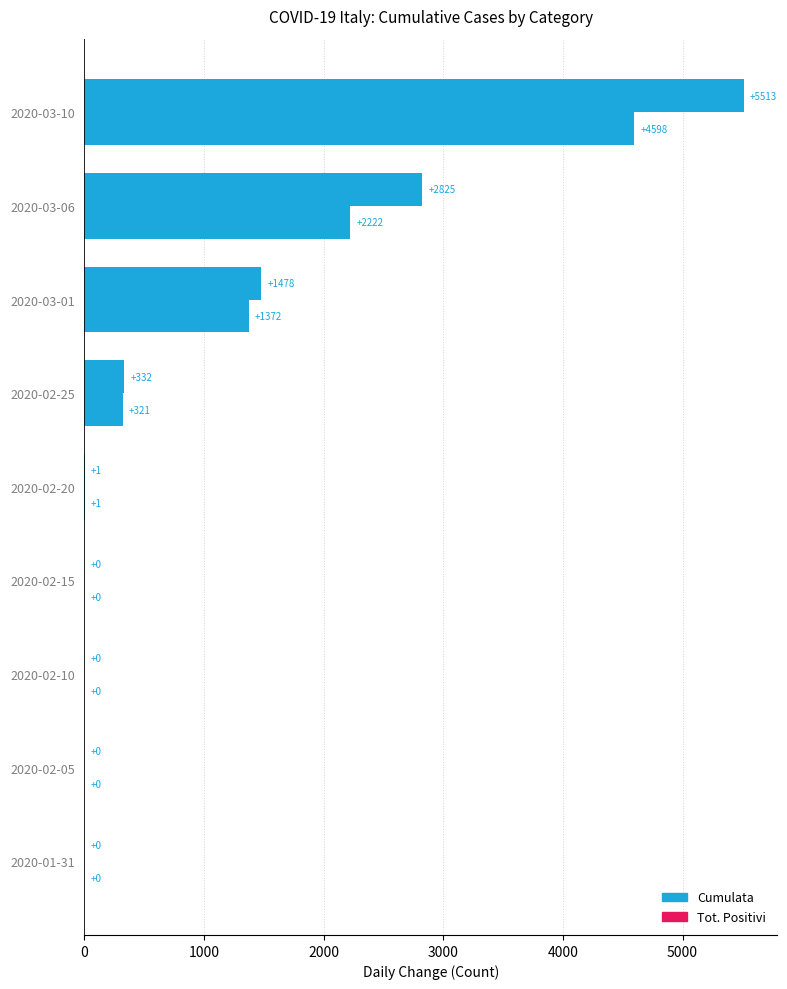

How many categories are shown in the chart?

9